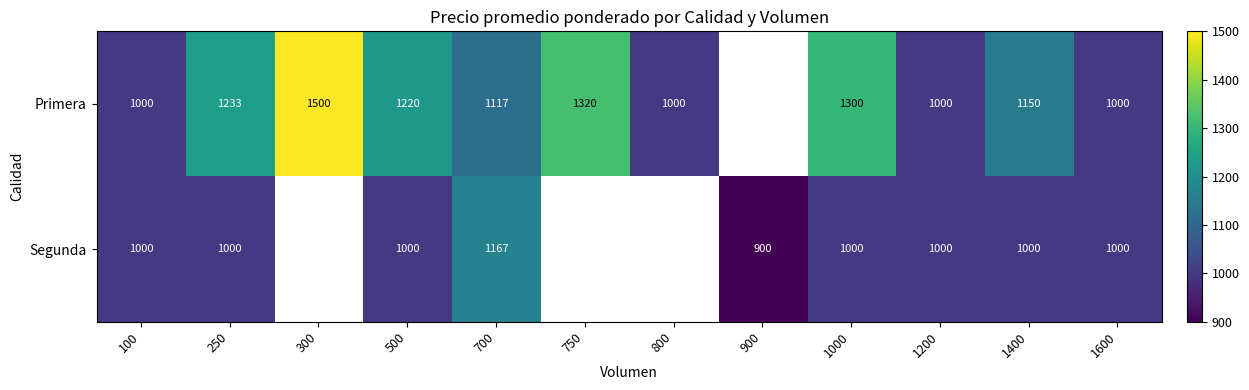

How many categories are shown in the chart?

12